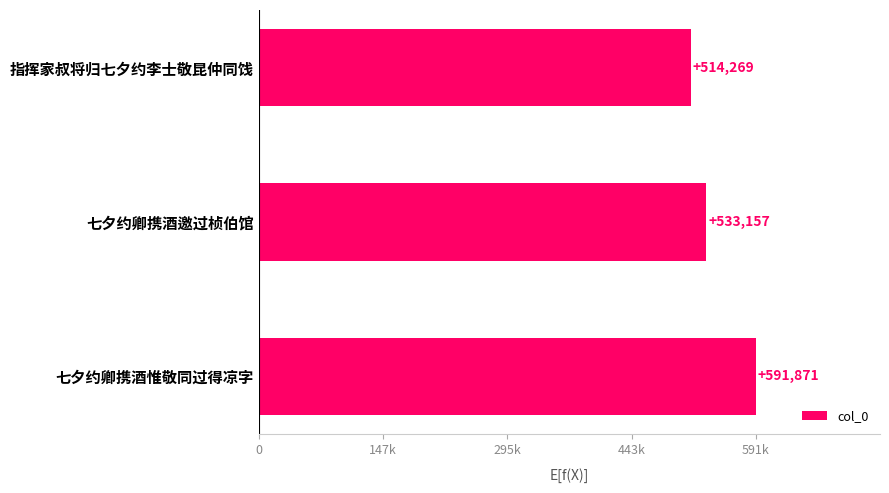

Are the bars horizontal?

Yes